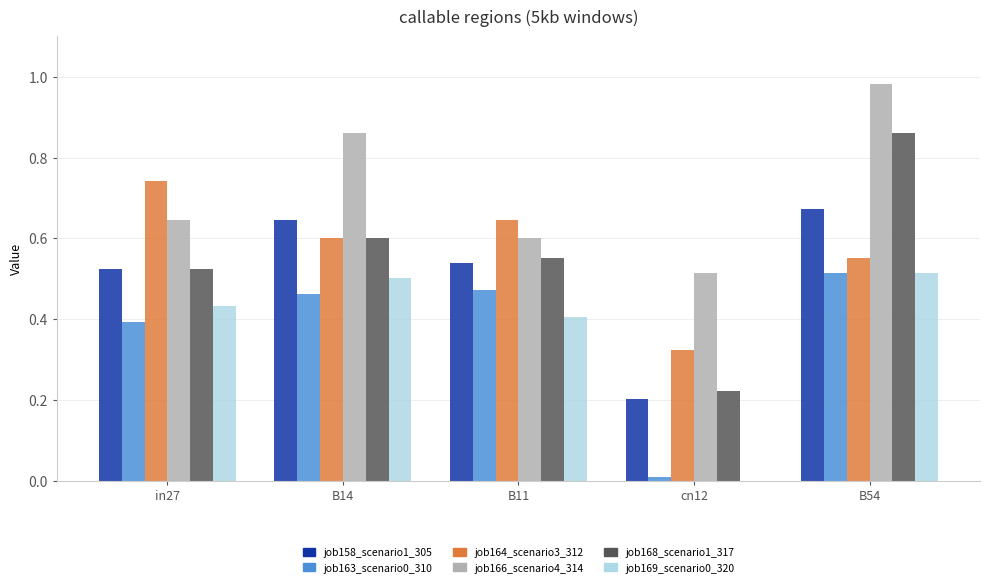

What is the sum of the job168_scenario1_317 values at in27 and B14?

1.1